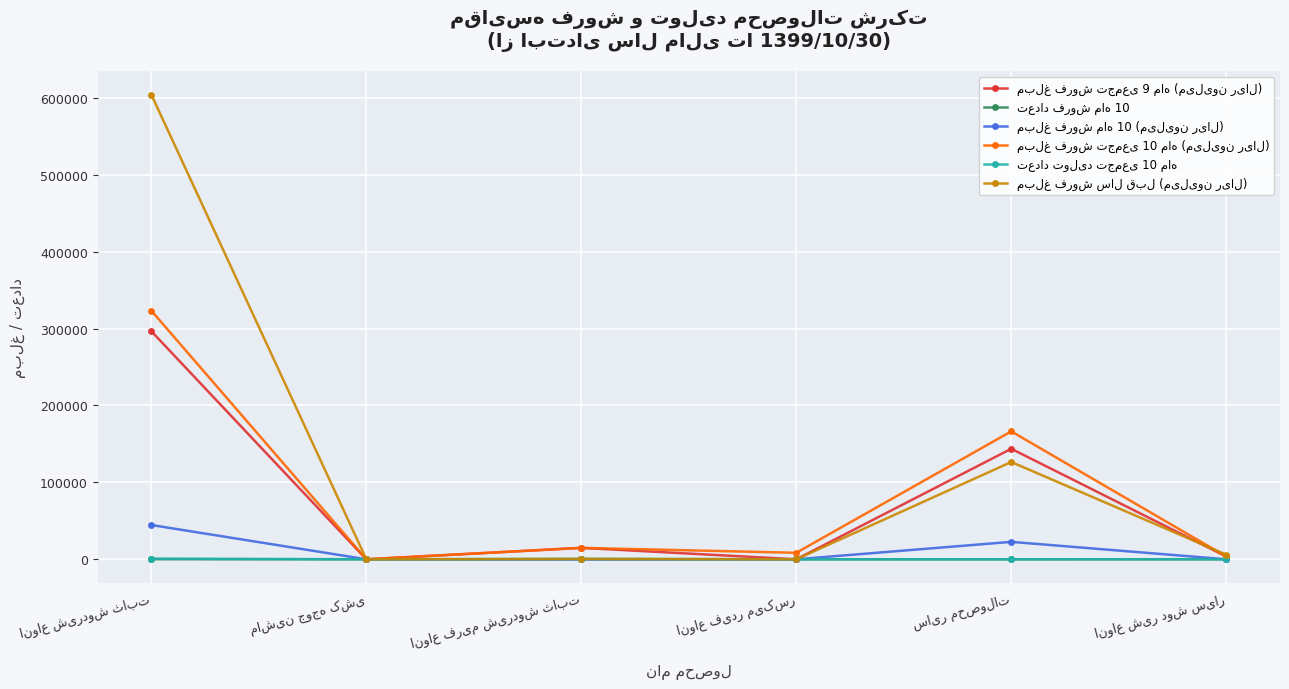

What is the difference between the maximum and second lowest values in the تعداد تولید تجمعی 10 ماه series?

923